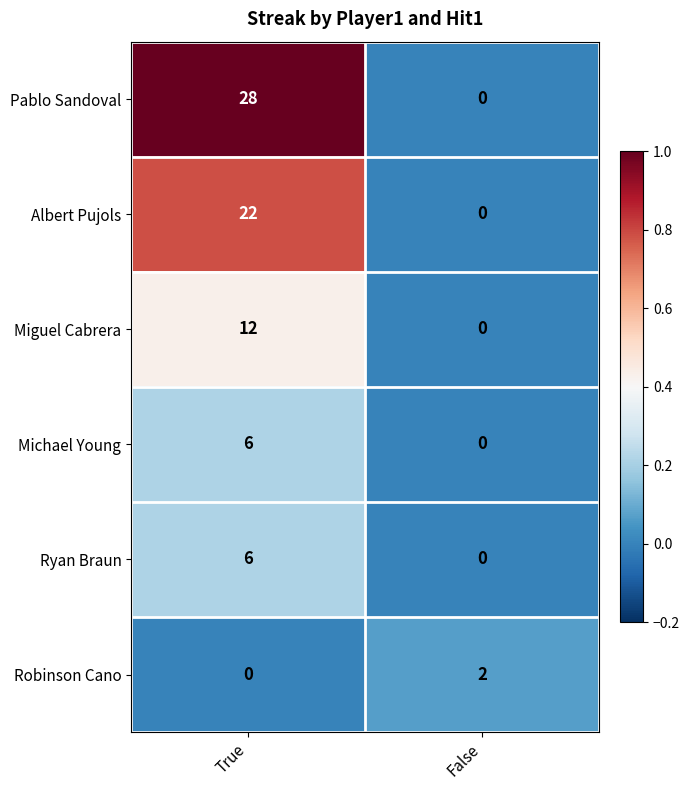

What is the sum of all Miguel Cabrera values?

12